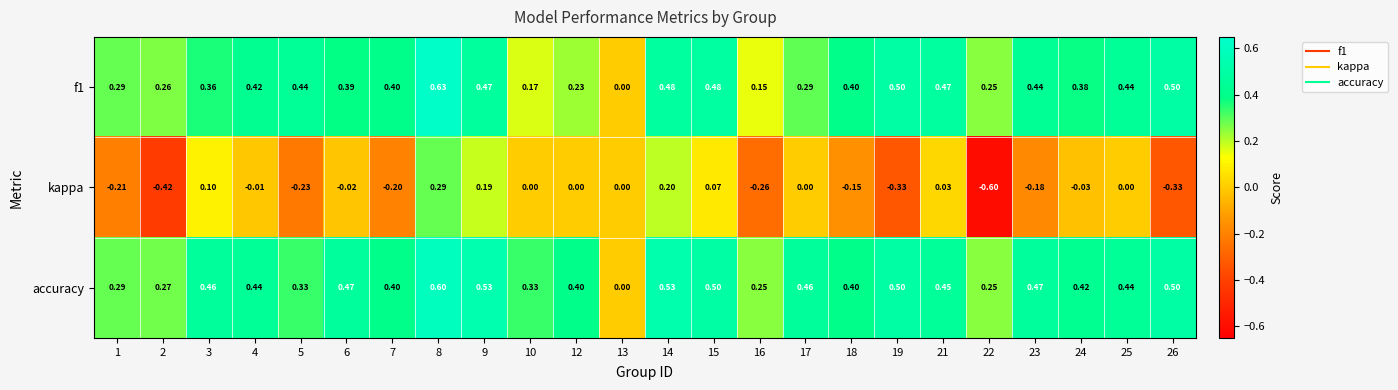

Is the value of kappa at 1 greater than the value of accuracy at 12?

No